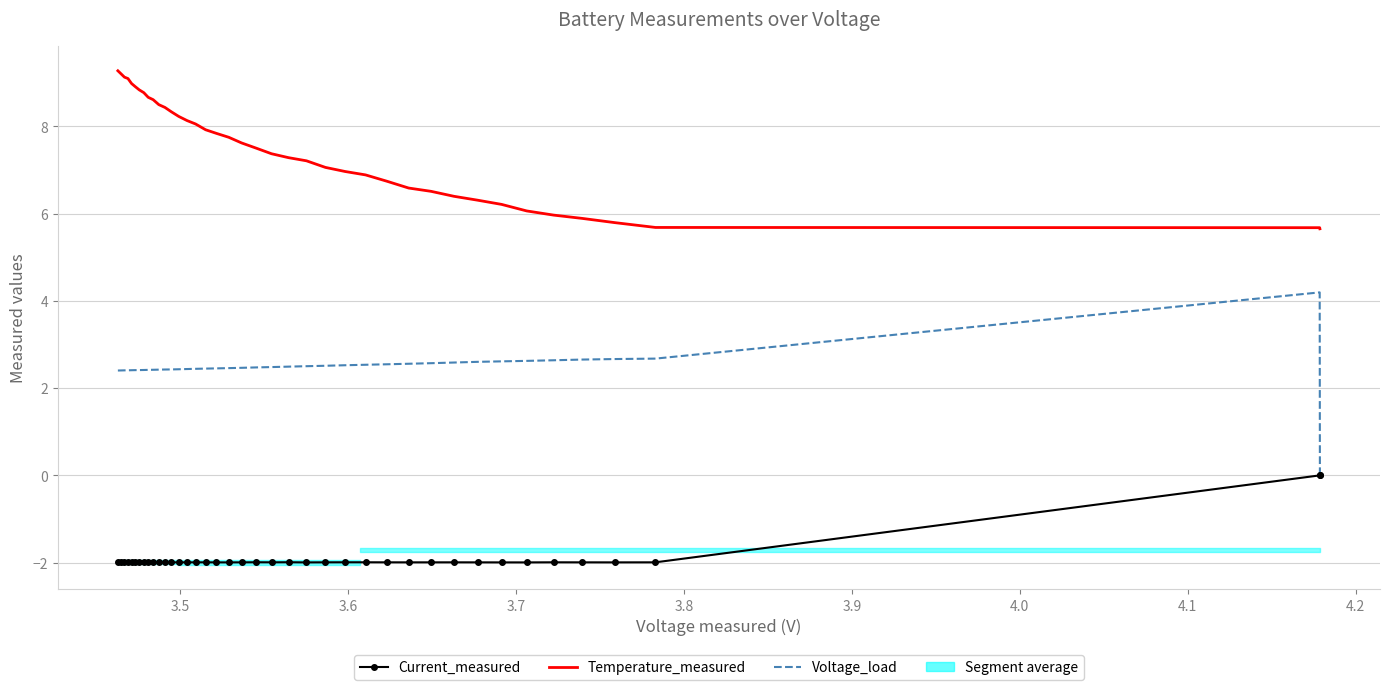

True or false: Current_measured has a value of -2.9 at 24.

False